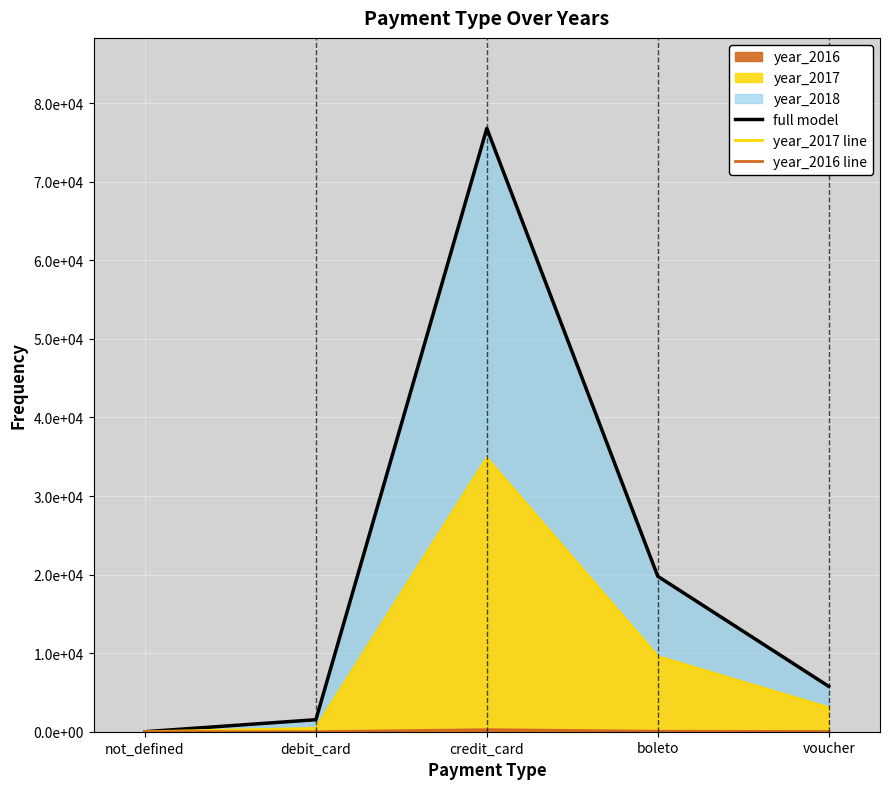

Which category has the lowest value across all series?

not_defined